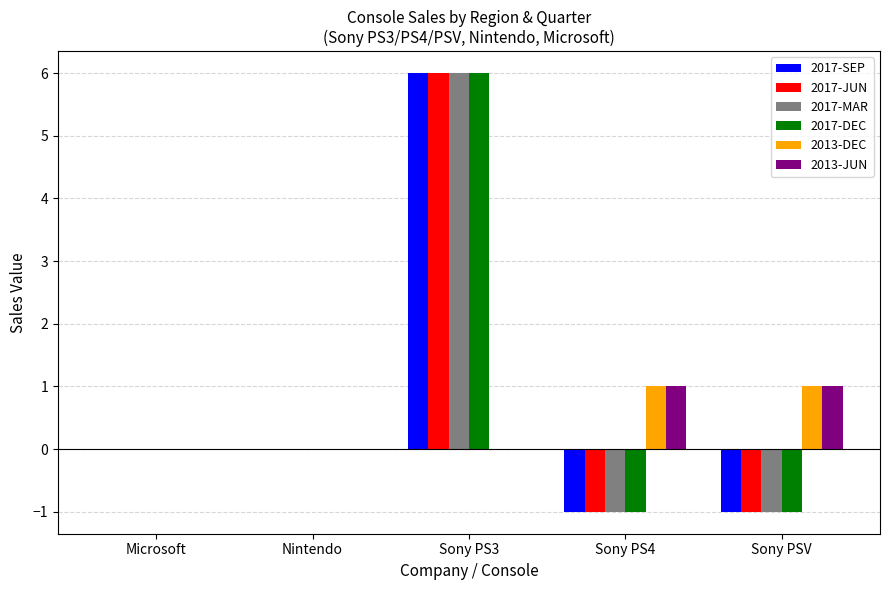

The value of 2017-MAR at Sony PS3 is 3. True or false?

False